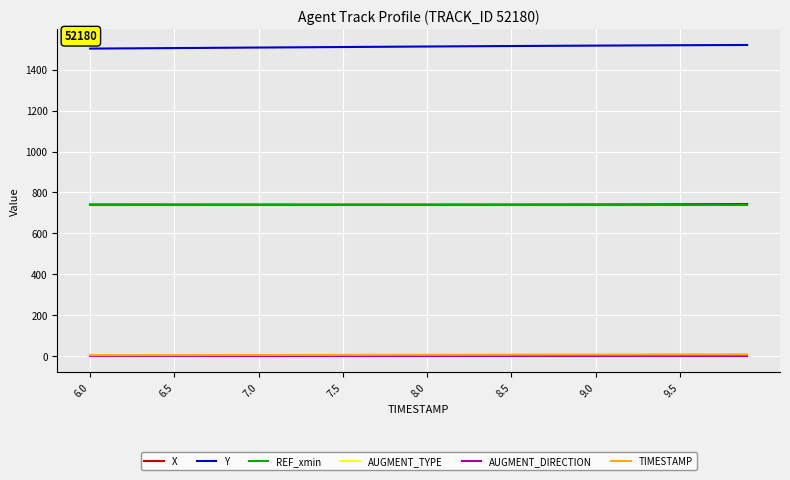

True or false: AUGMENT_DIRECTION and REF_xmin cross at least once.

False